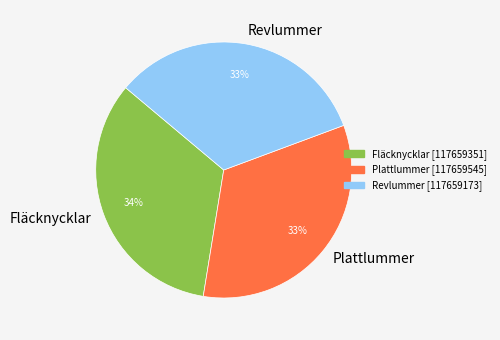

Count the number of slices in the pie.

3